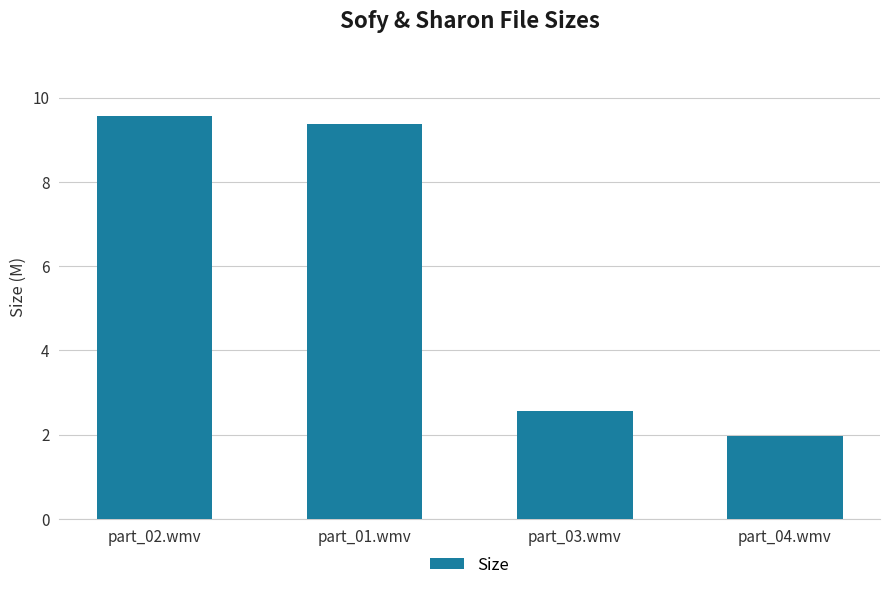

Where is the data nearest to the value 5?

part_03.wmv